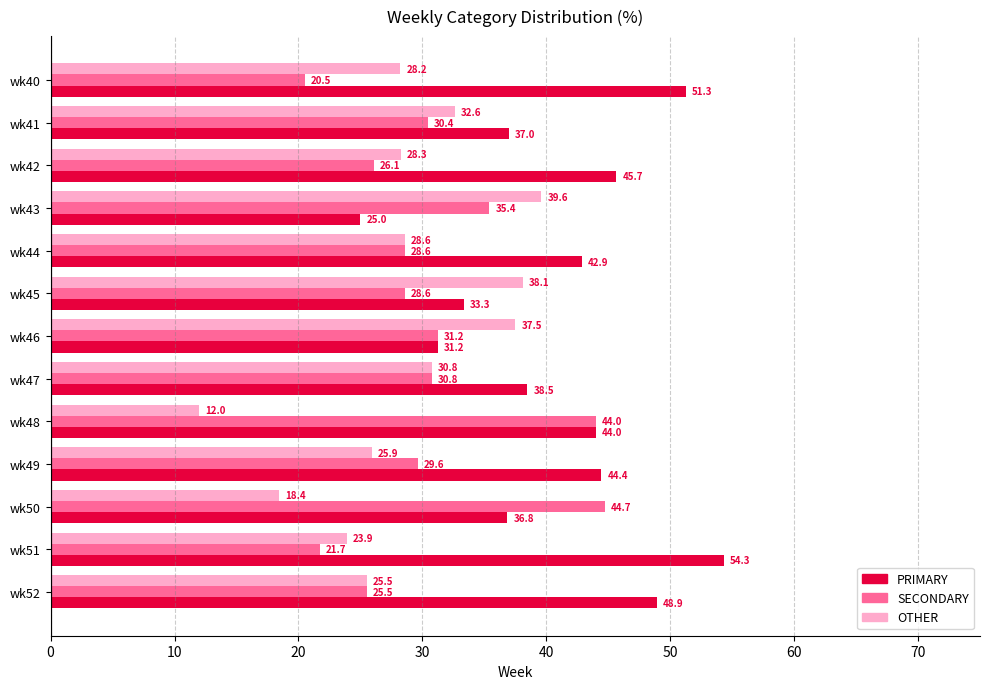

How many data points in PRIMARY are less than 42?

6